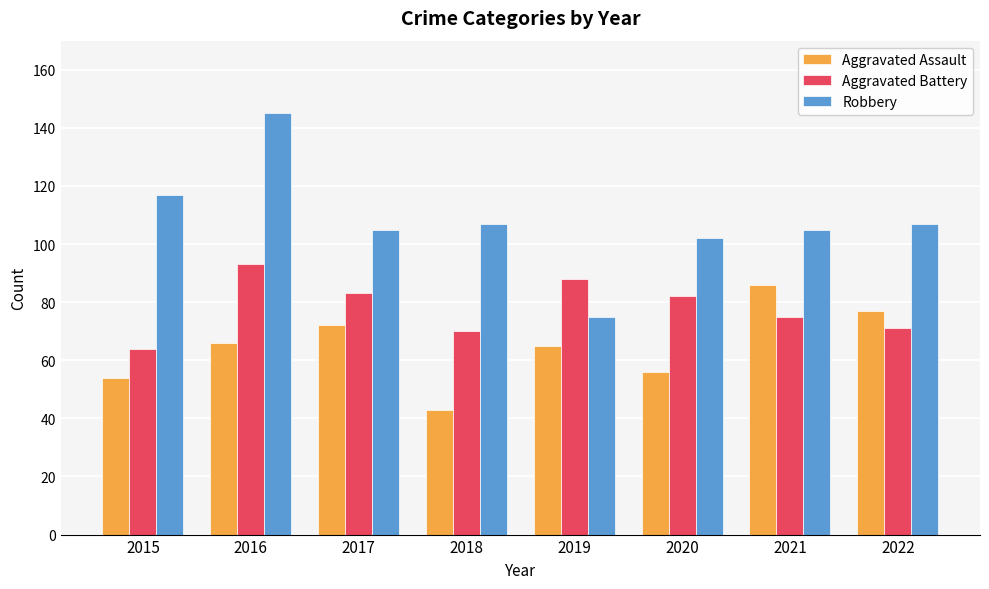

The Aggravated Battery series shows 88 at 2019. True or false?

True